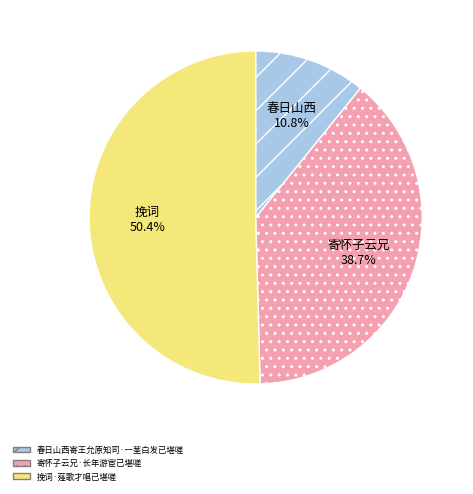

Does 挽词·薤歌才唱已堪嗟 account for over 50% of the chart?

Yes